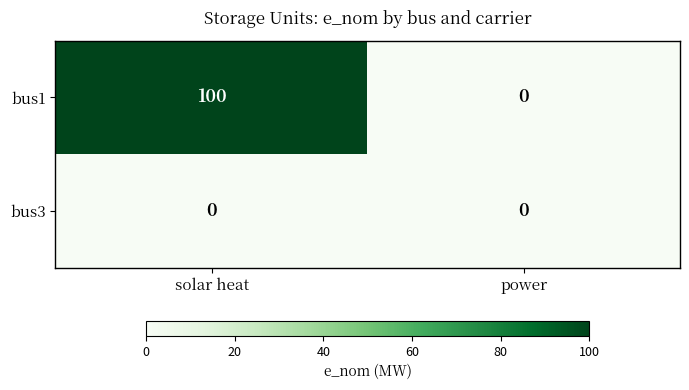

List the series in order of their overall mean, highest first.

bus1, bus3